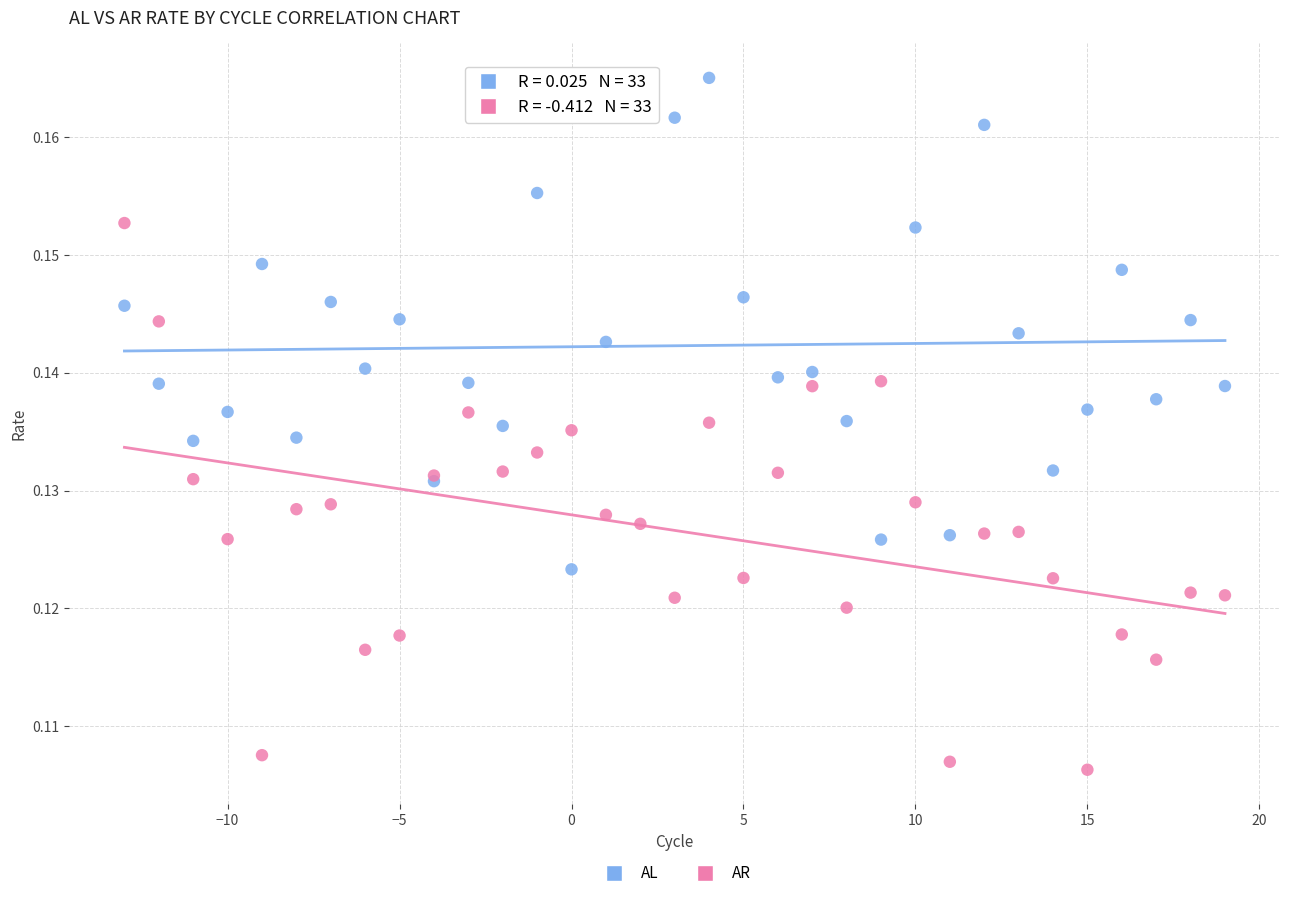

Which series has the widest spread of Y values?

AR